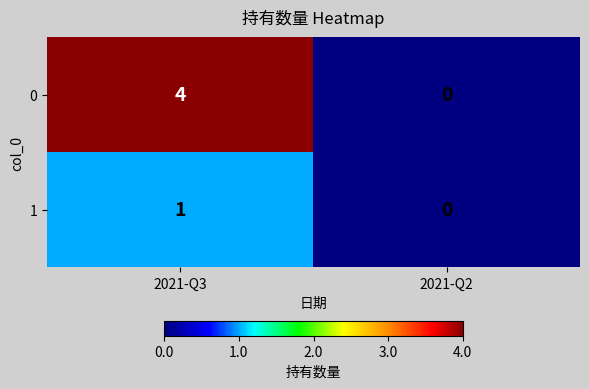

Count the number of data series in this chart.

2